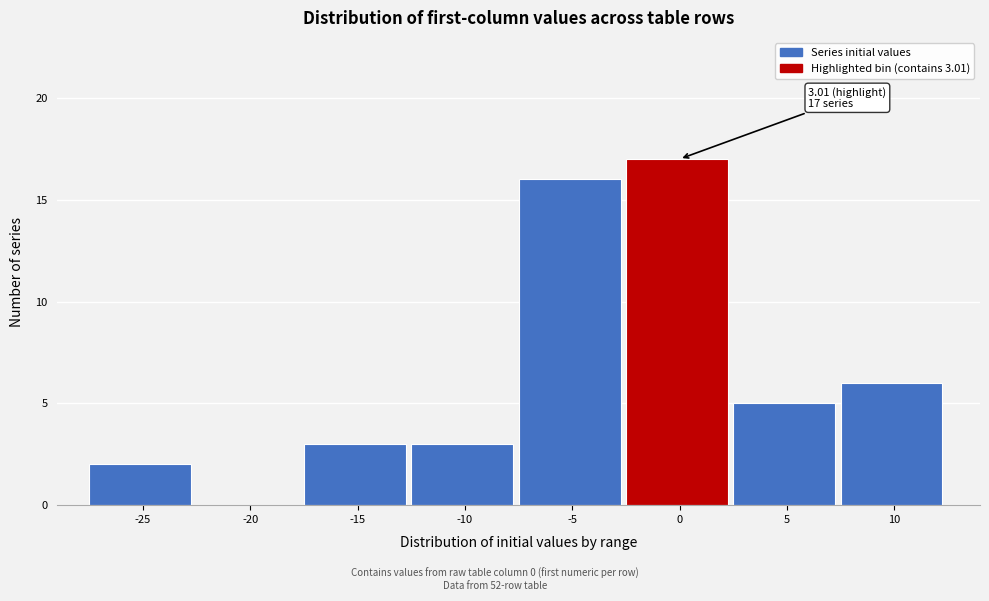

Reading left to right, extract all data points from this chart.

-25=2	-20=0	-15=3	-10=3	-5=16	0=17	5=5	10=6